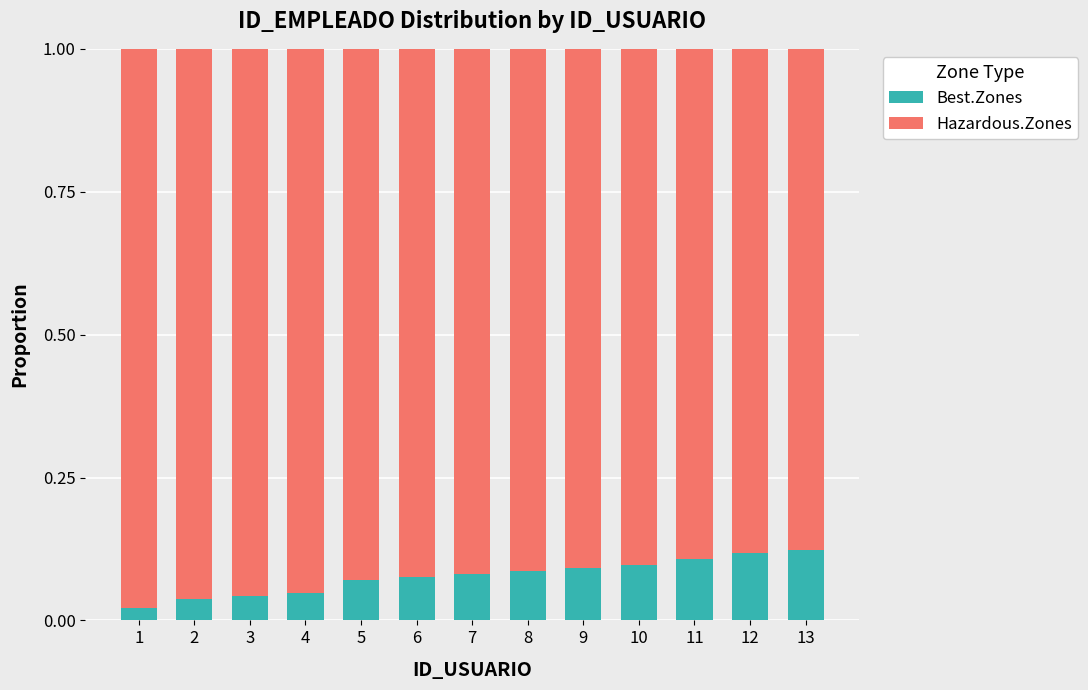

How many bars are there in total?

13